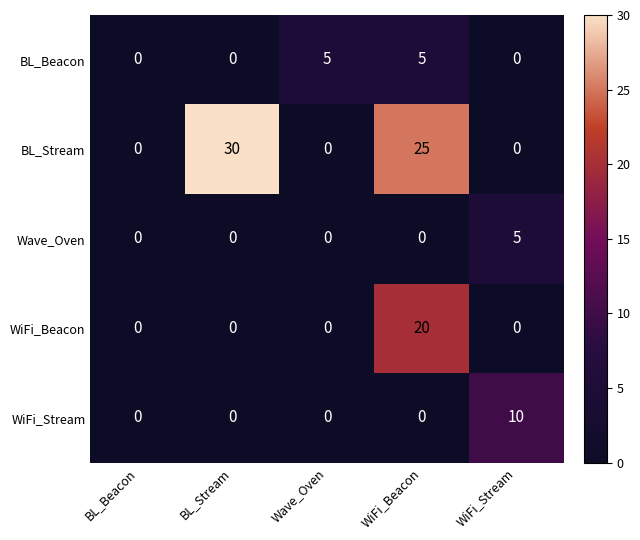

What is the spread (max minus min) of values at WiFi_Beacon?

25